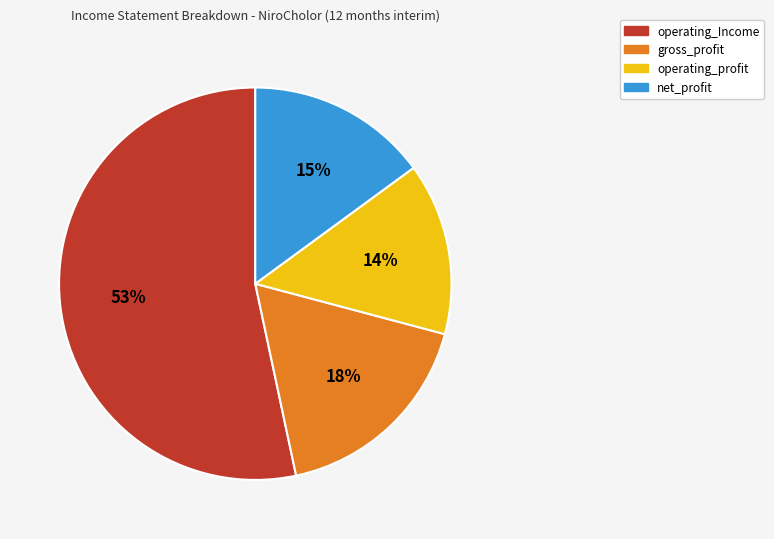

To the nearest percent, what percentage of the pie is net_profit?

15%